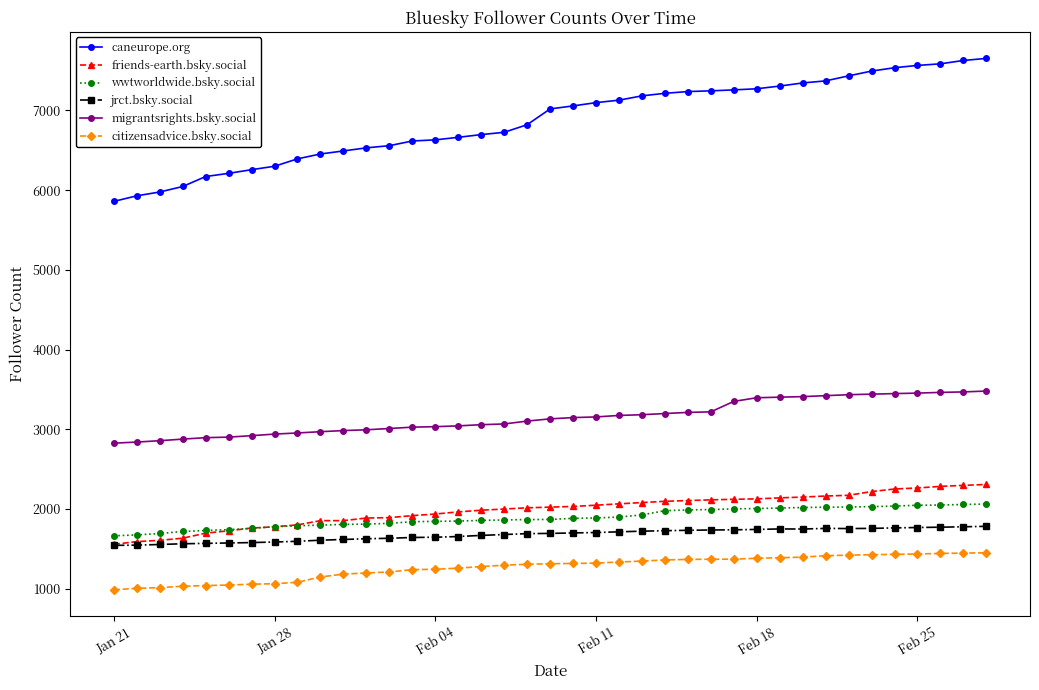

What is the maximum value shown in the chart?

7653